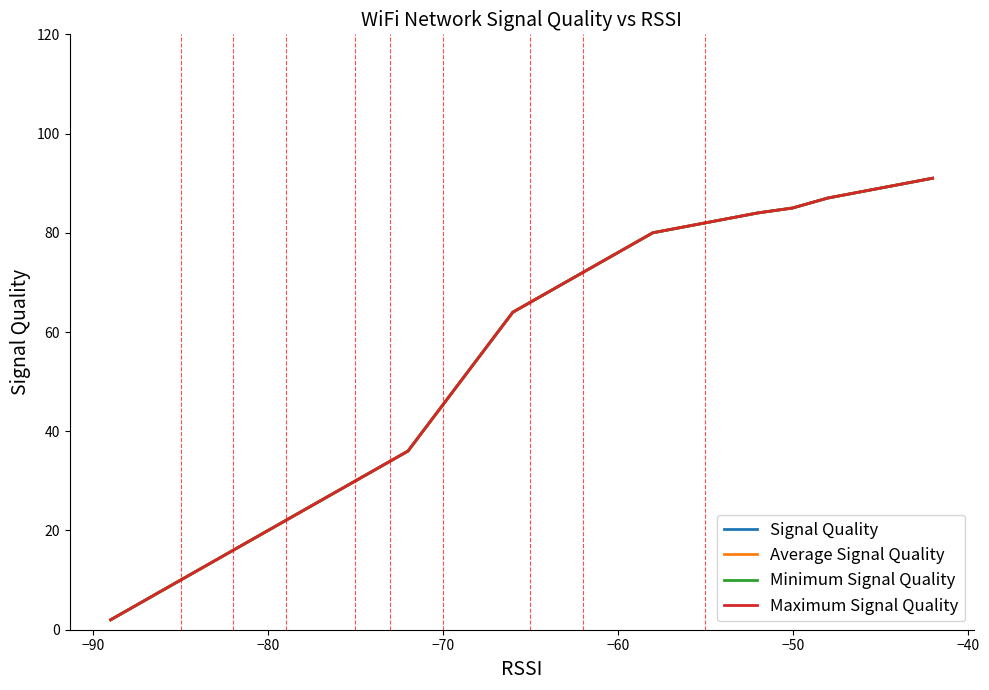

Does the chart display data point markers on the line(s)?

No